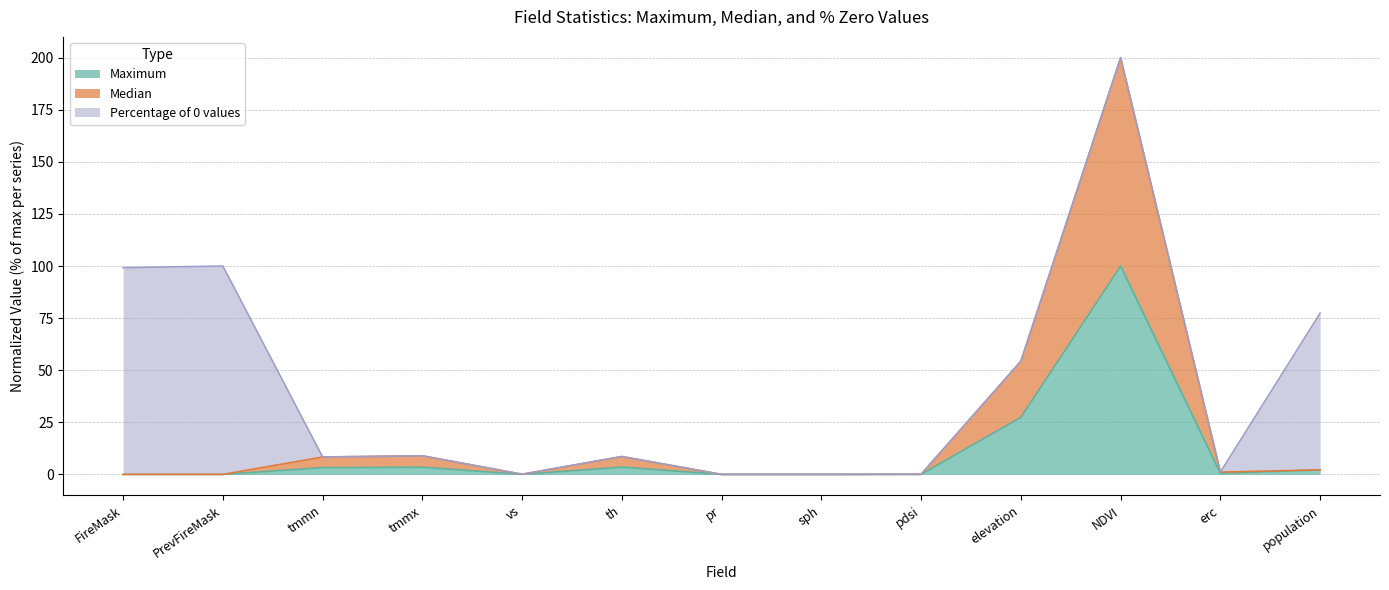

At which category is the sum across all series the highest?

NDVI